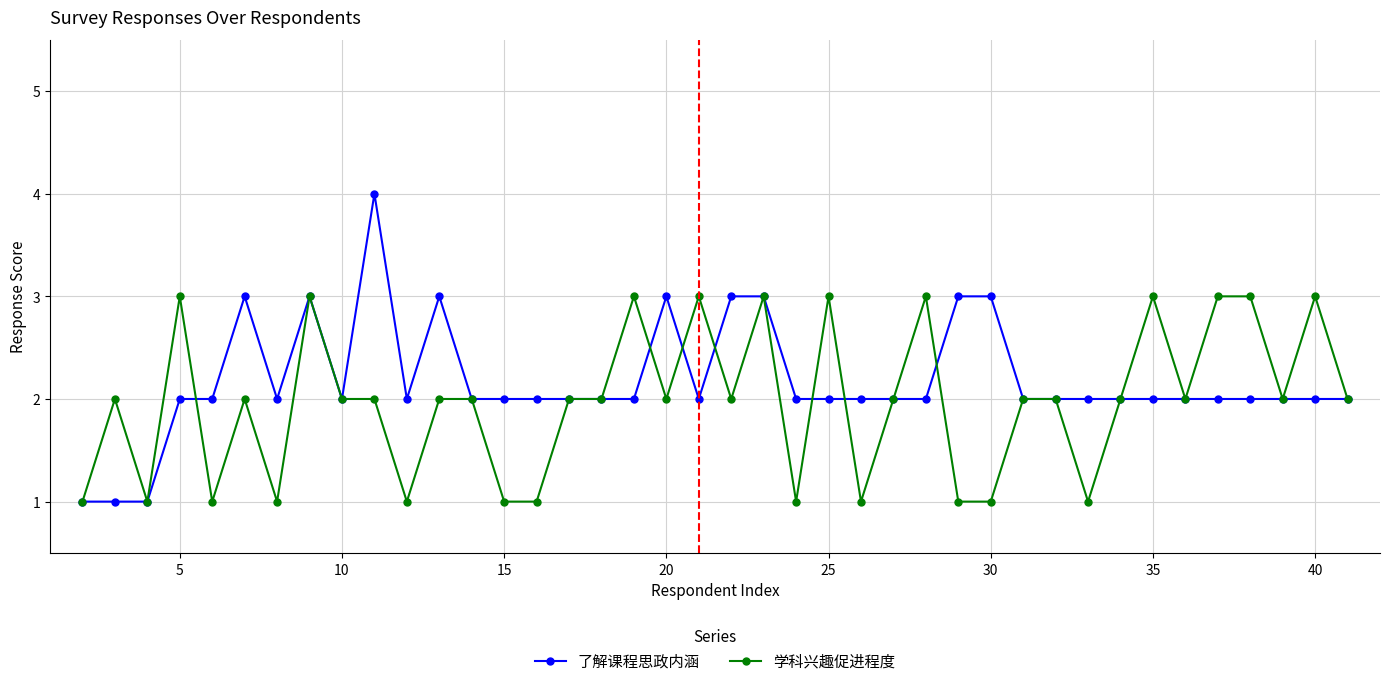

How many 了解课程思政内涵 values are between 2 and 3?

36